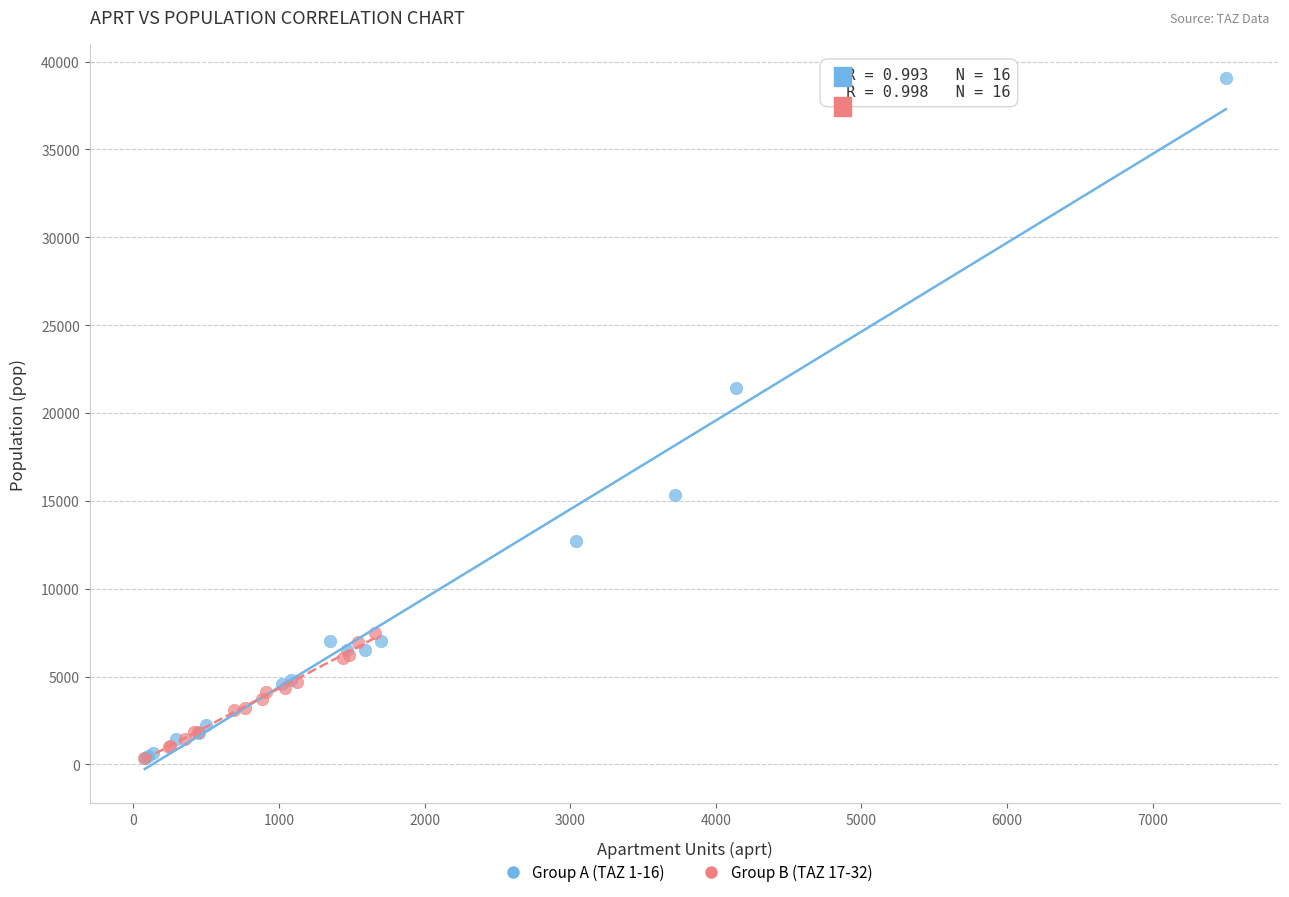

Which series has the widest spread of Y values?

Group A (TAZ 1-16)